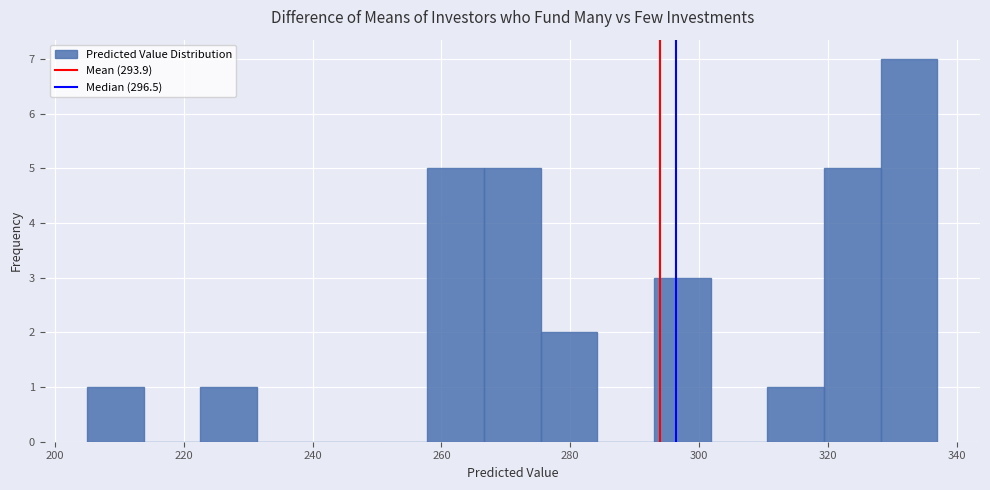

What is the height of the bar covering 266.6 to 275.4 on the x-axis? Neither the bar edges nor the heights are printed on the chart, so give them approximately, as read against the axes.

5